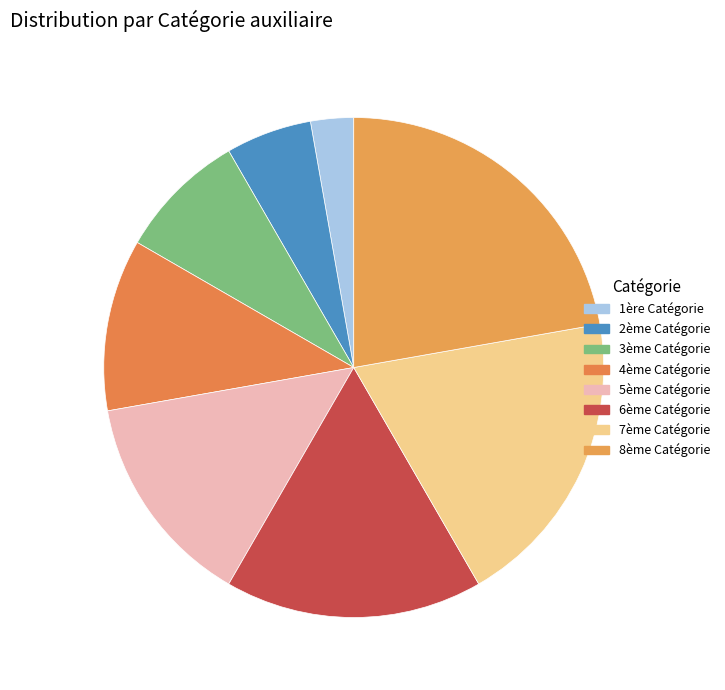

To the nearest percent, what is the difference between the 3ème Catégorie and 5ème Catégorie slice percentages?

6%